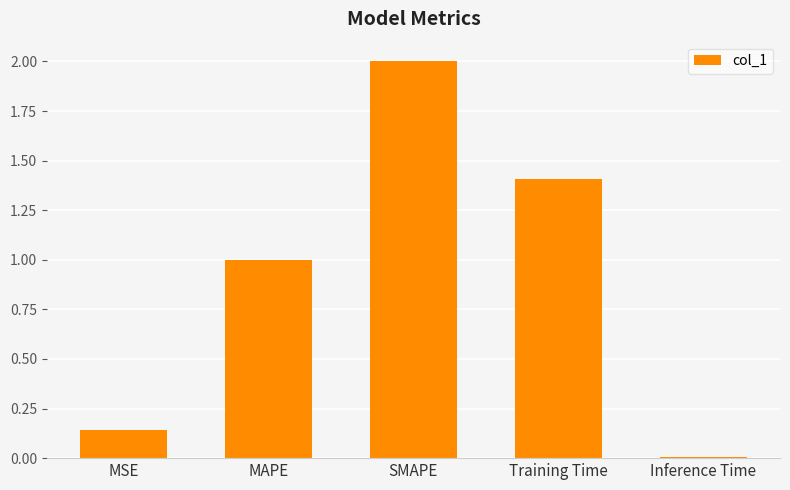

What is the difference between the values at Training Time and MAPE?

0.4